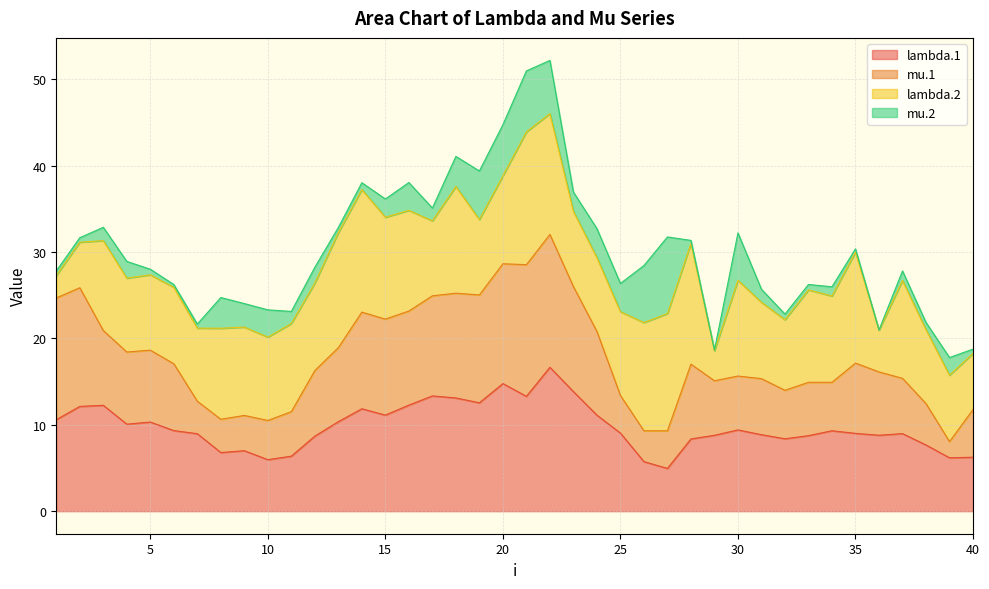

What is the sum of the mu.1 values at 17 and 8?

35.6